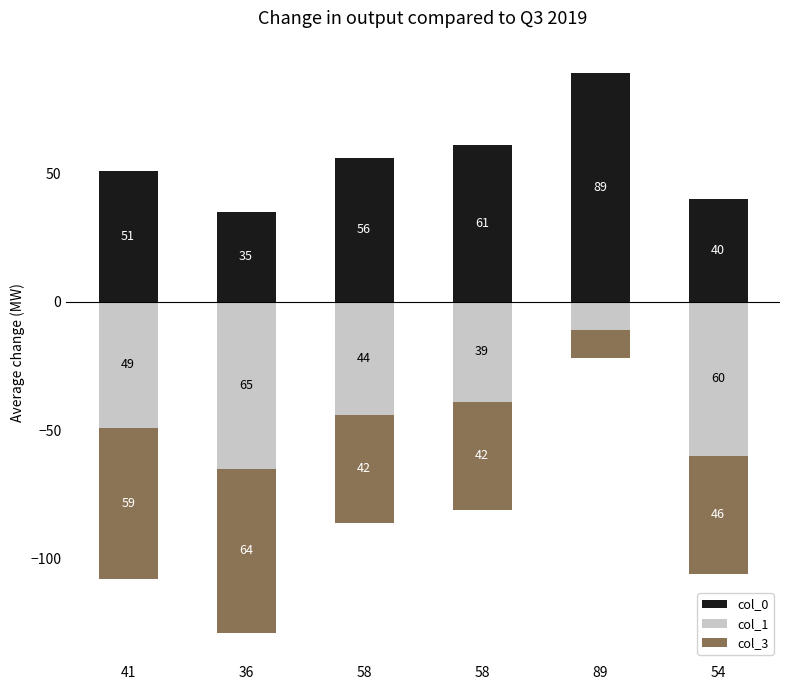

Does the chart contain any negative values?

Yes